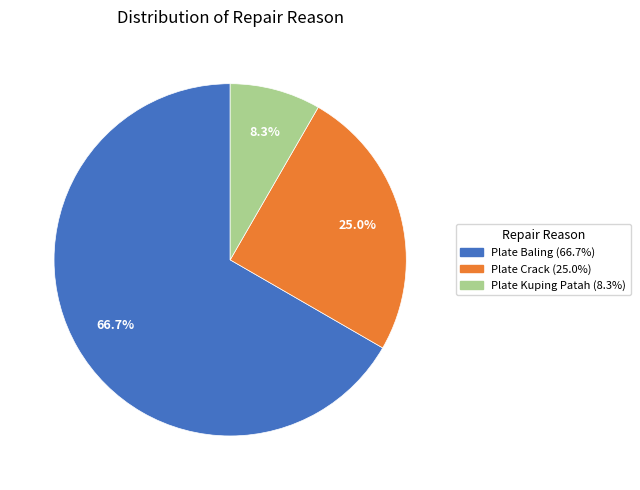

How many segments does this pie chart have?

3